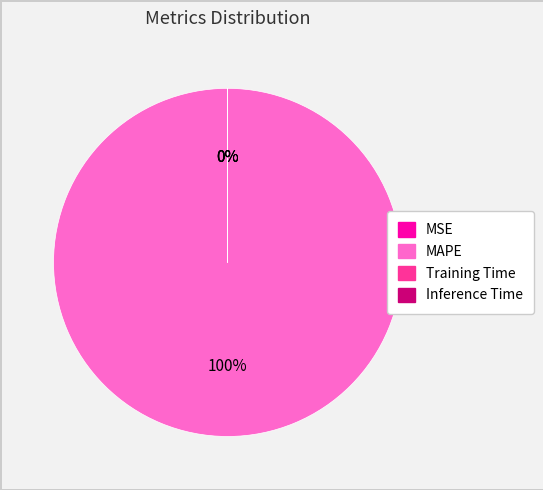

Is it true that MAPE is 93% of the pie?

False